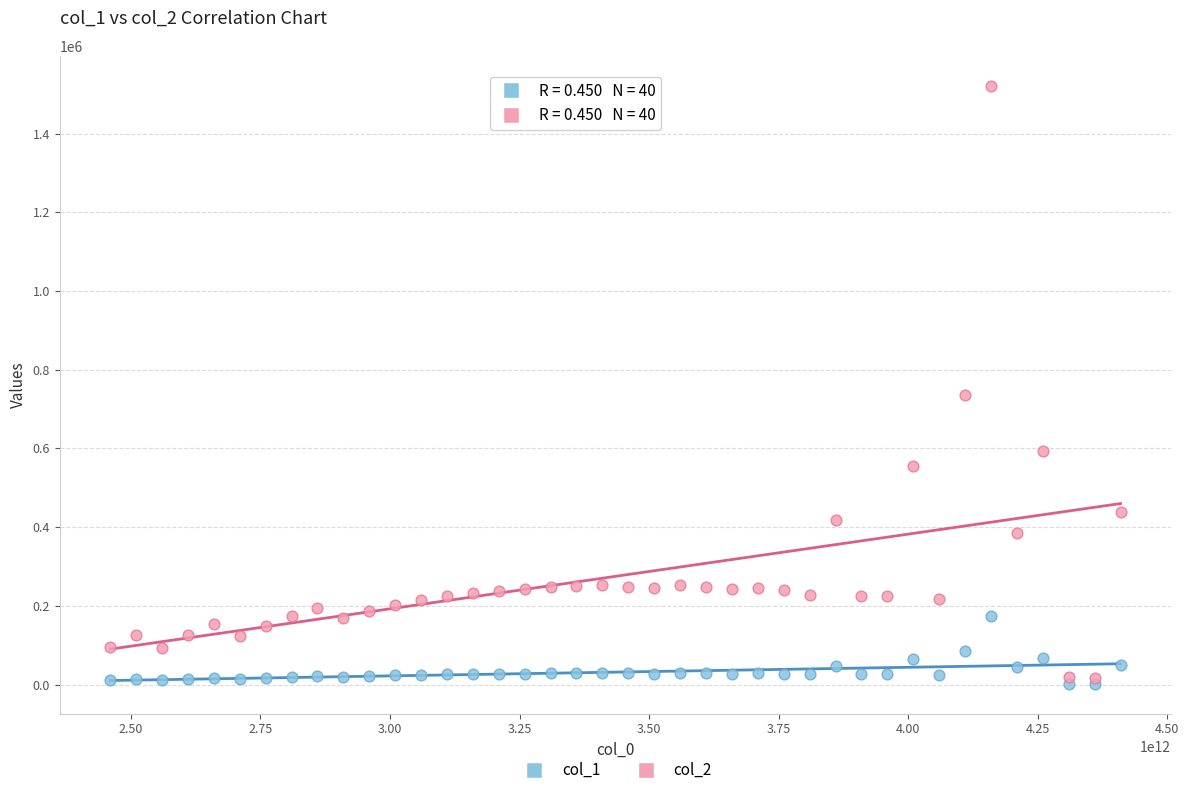

Which series contains the lowest Y value?

col_1